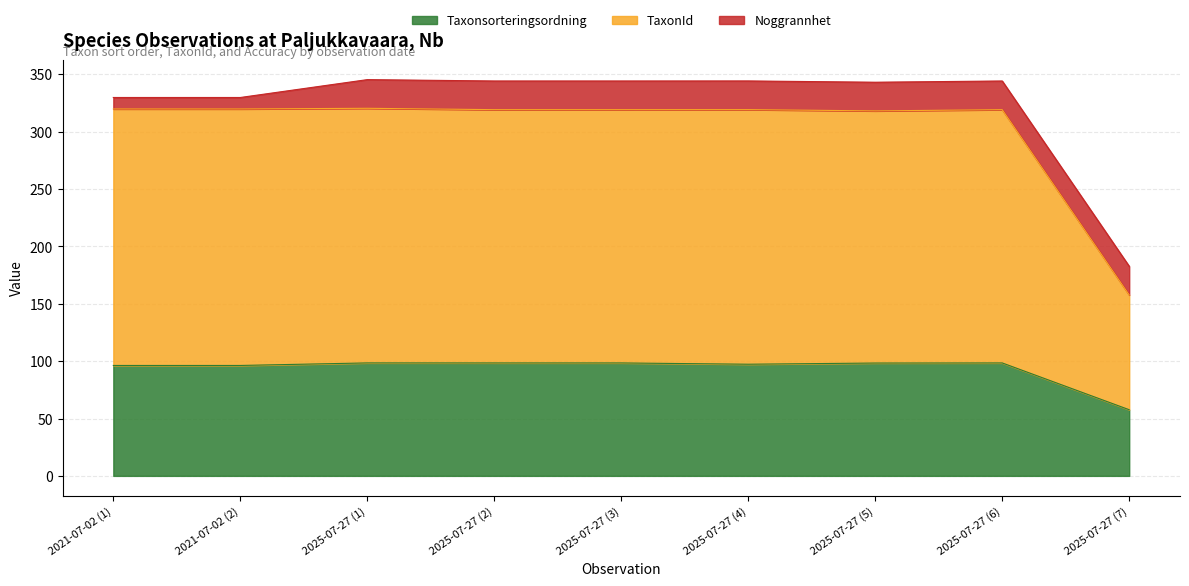

What is the smallest value displayed?

57.7